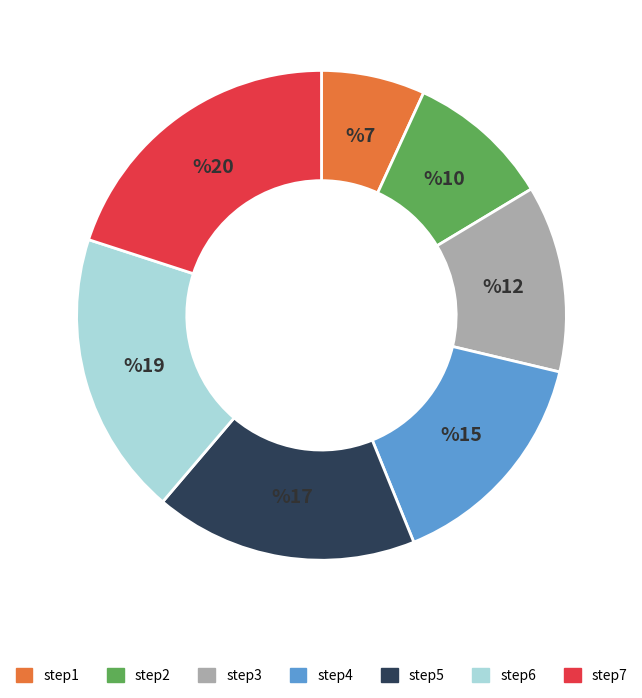

Rank the categories by value from lowest to highest.

step1, step2, step3, step4, step5, step6, step7